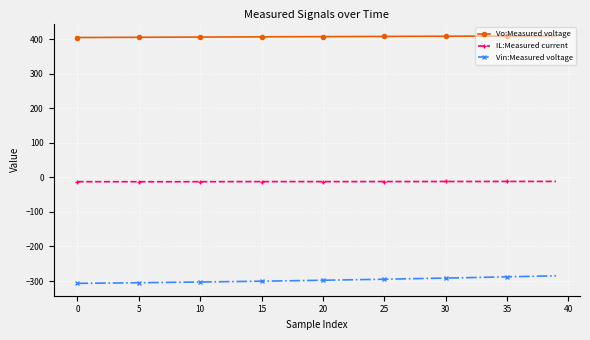

List the series in order of their overall mean, lowest first.

Vin:Measured voltage, IL:Measured current, Vo:Measured voltage